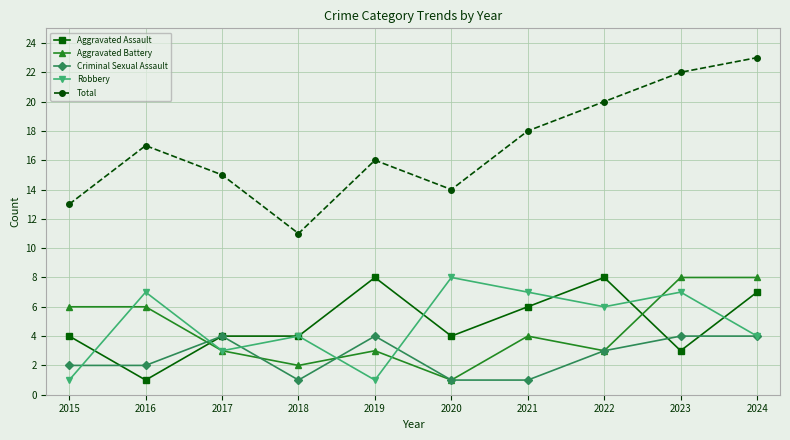

What is the average value of the Aggravated Battery series?

4